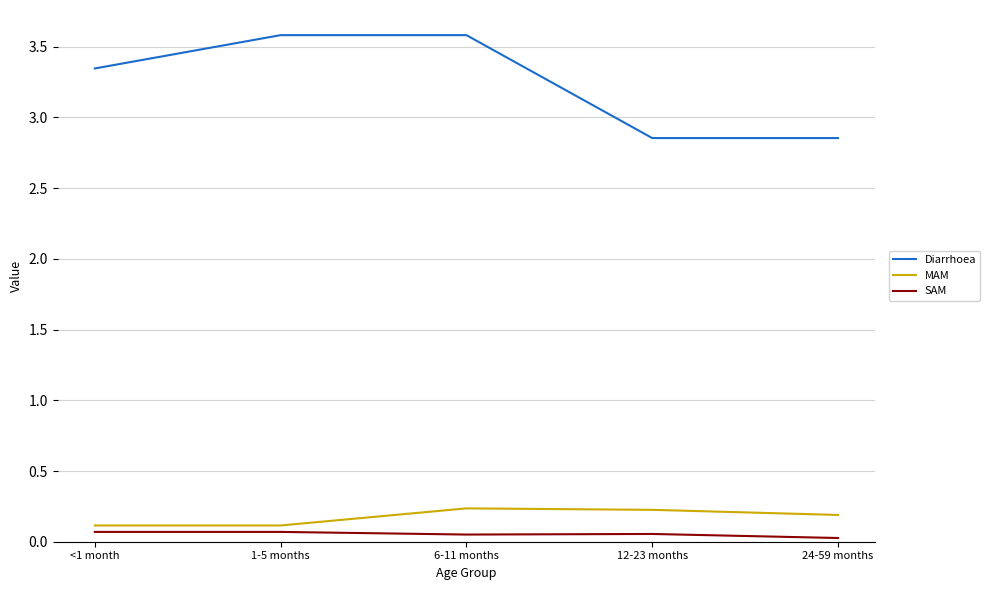

What are all the series names shown in the legend?

Diarrhoea, MAM, SAM